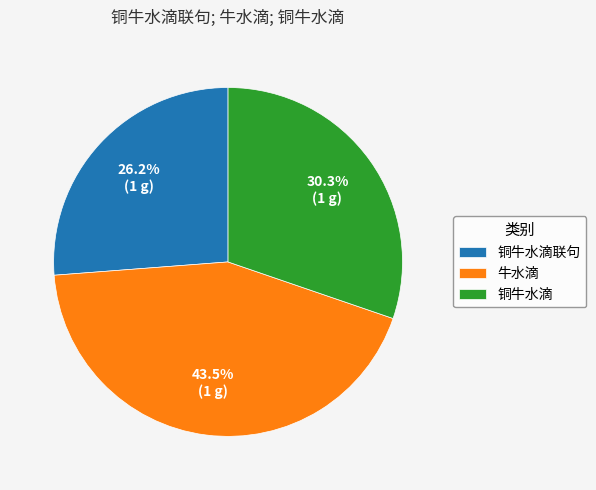

What portion of the pie excludes 牛水滴?

56.5%